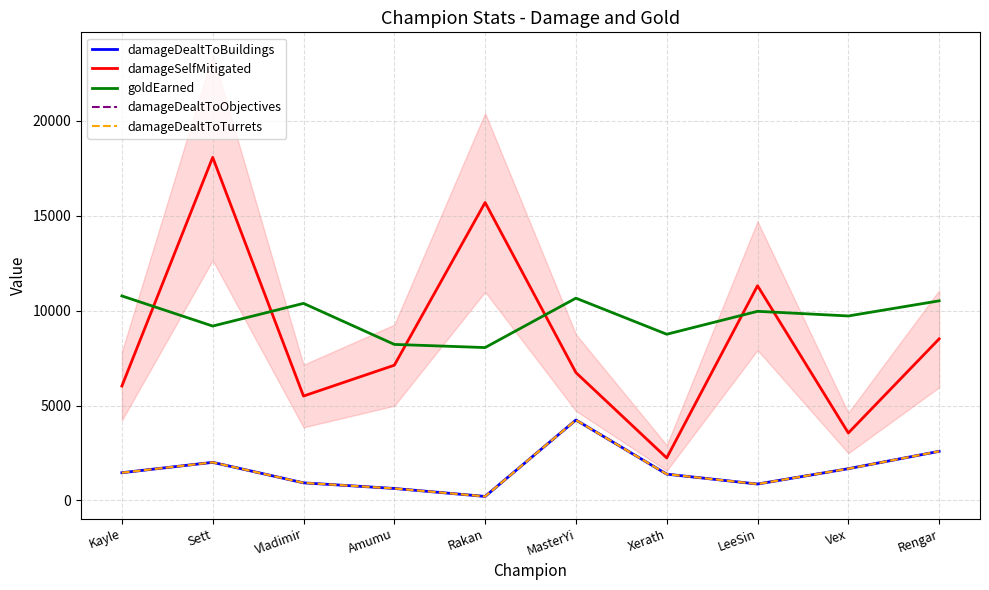

How many values in the damageSelfMitigated series exceed 7125?

4